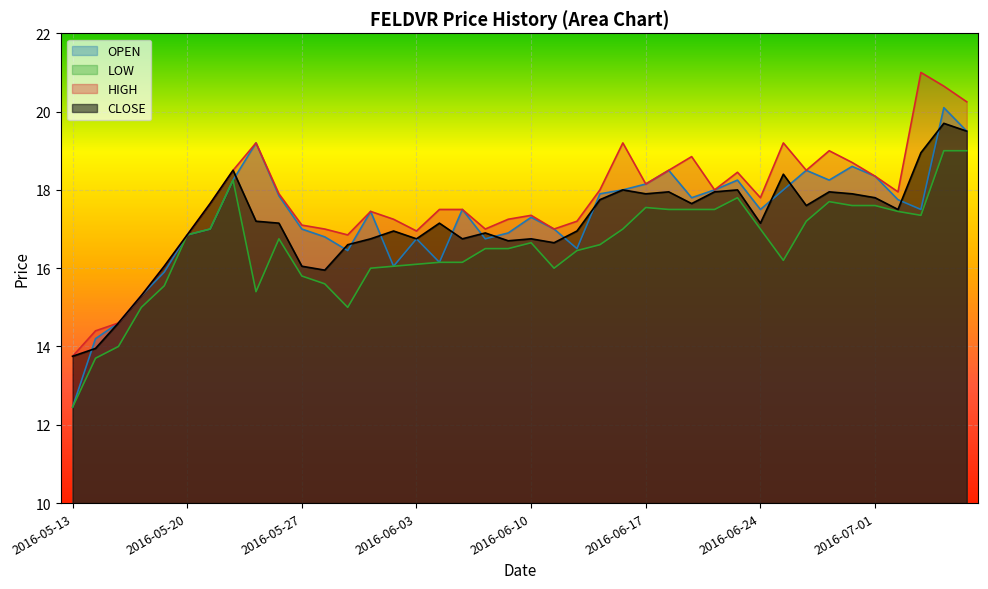

At 2016-07-01, list the series in order from largest to smallest.

HIGH, OPEN, CLOSE, LOW